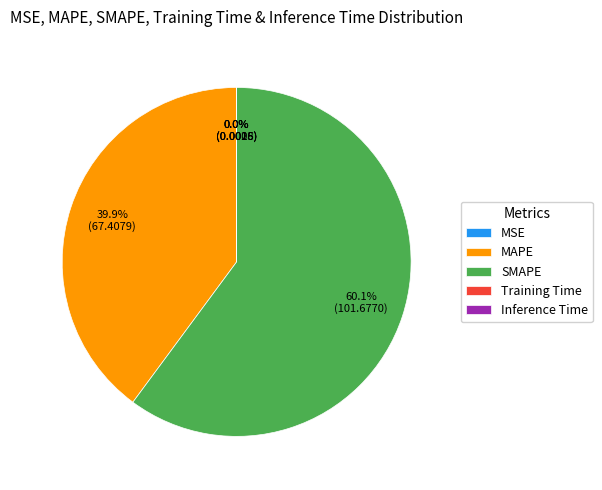

Which category accounts for the majority?

SMAPE